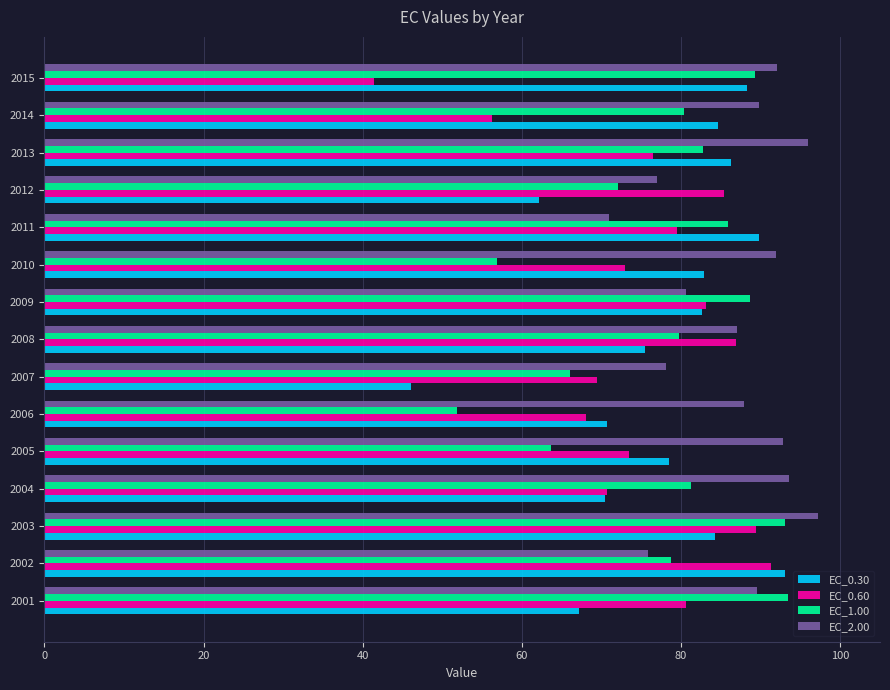

At 2012, list the series in order from smallest to largest.

EC_0.30, EC_1.00, EC_2.00, EC_0.60